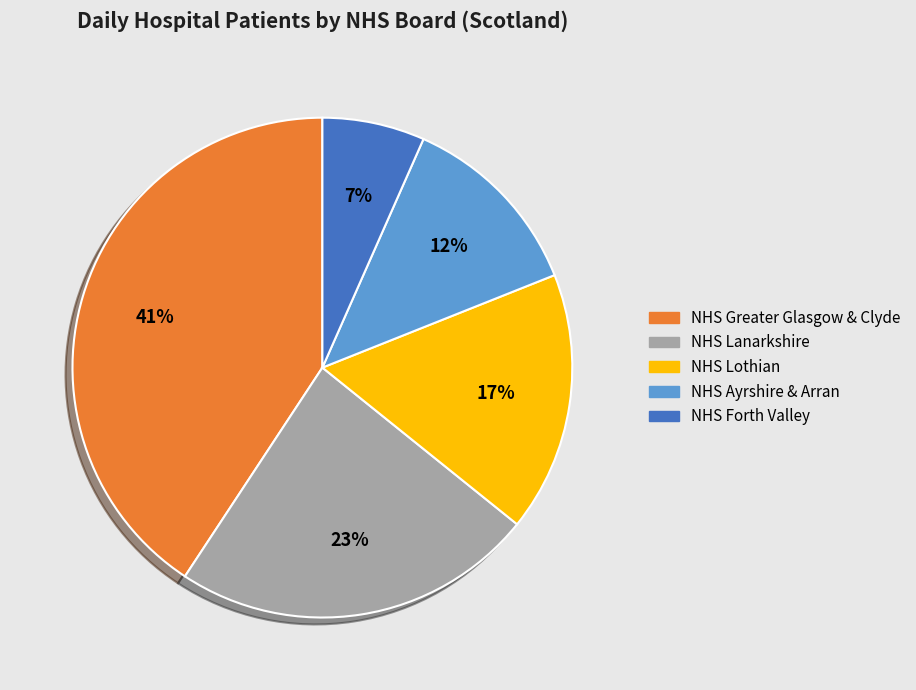

Count the number of slices in the pie.

5